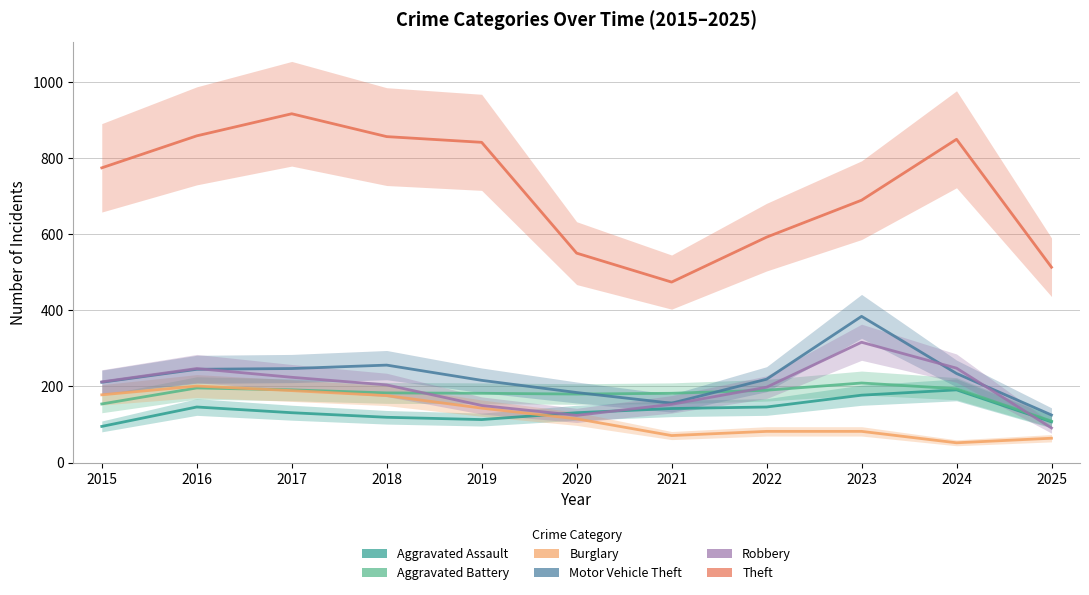

Where does the Theft series first go above 774?

2016